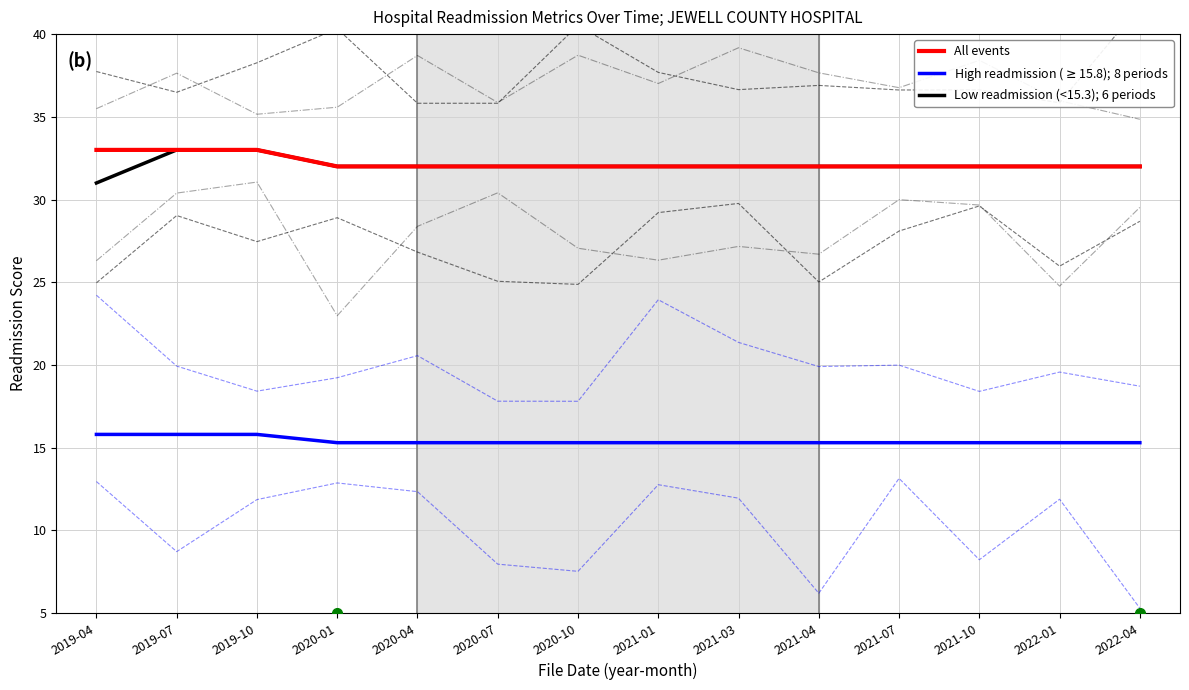

Reading left to right, what are all the values shown in this chart?

All events: 2019-04=33.0	2019-07=33.0	2019-10=33.0	2020-01=32.0	2020-04=32.0	2020-07=32.0	2020-10=32.0	2021-01=32.0	2021-03=32.0	2021-04=32.0	2021-07=32.0	2021-10=32.0	2022-01=32.0	2022-04=32.0
High readmission ($\geq$15.8); 8 periods: 2019-04=15.8	2019-07=15.8	2019-10=15.8	2020-01=15.3	2020-04=15.3	2020-07=15.3	2020-10=15.3	2021-01=15.3	2021-03=15.3	2021-04=15.3	2021-07=15.3	2021-10=15.3	2022-01=15.3	2022-04=15.3
Low readmission (<15.3); 6 periods: 2019-04=31.0	2019-07=33.0	2019-10=33.0	2020-01=32.0	2020-04=32.0	2020-07=32.0	2020-10=32.0	2021-01=32.0	2021-03=32.0	2021-04=32.0	2021-07=32.0	2021-10=32.0	2022-01=32.0	2022-04=32.0